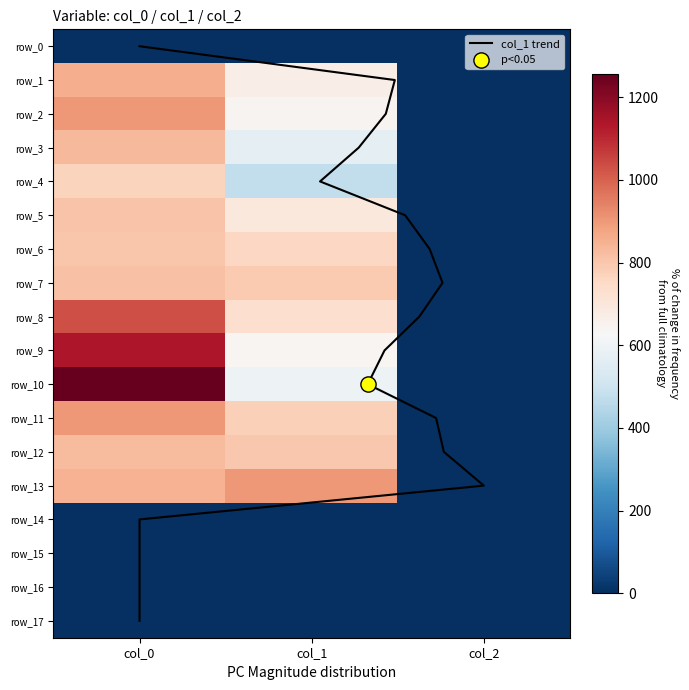

Reading right to left, extract all data points from this chart.

row_1: col_2=2.0	col_1=668.2	col_0=856.7
row_2: col_2=2.0	col_1=644.6	col_0=900.0
row_3: col_2=2.0	col_1=573.8	col_0=830.0
row_4: col_2=2.0	col_1=472.5	col_0=770.0
row_5: col_2=2.0	col_1=695.2	col_0=806.7
row_6: col_2=2.0	col_1=759.4	col_0=803.3
row_7: col_2=2.0	col_1=793.1	col_0=813.3
row_8: col_2=2.0	col_1=732.4	col_0=1033.3
row_9: col_2=2.0	col_1=641.2	col_0=1136.7
row_10: col_2=2.0	col_1=597.4	col_0=1256.7
row_11: col_2=2.0	col_1=776.2	col_0=900.0
row_12: col_2=2.0	col_1=796.5	col_0=826.7
row_13: col_2=2.0	col_1=901.1	col_0=846.7